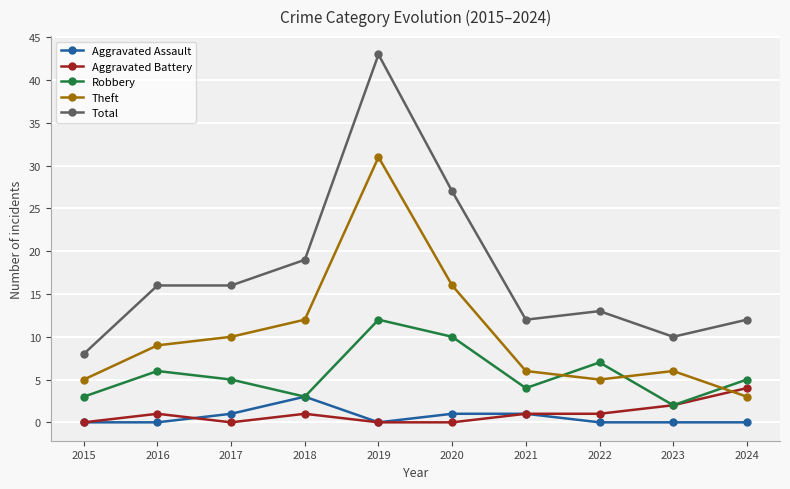

Where is Aggravated Battery nearest to the value 2?

2023